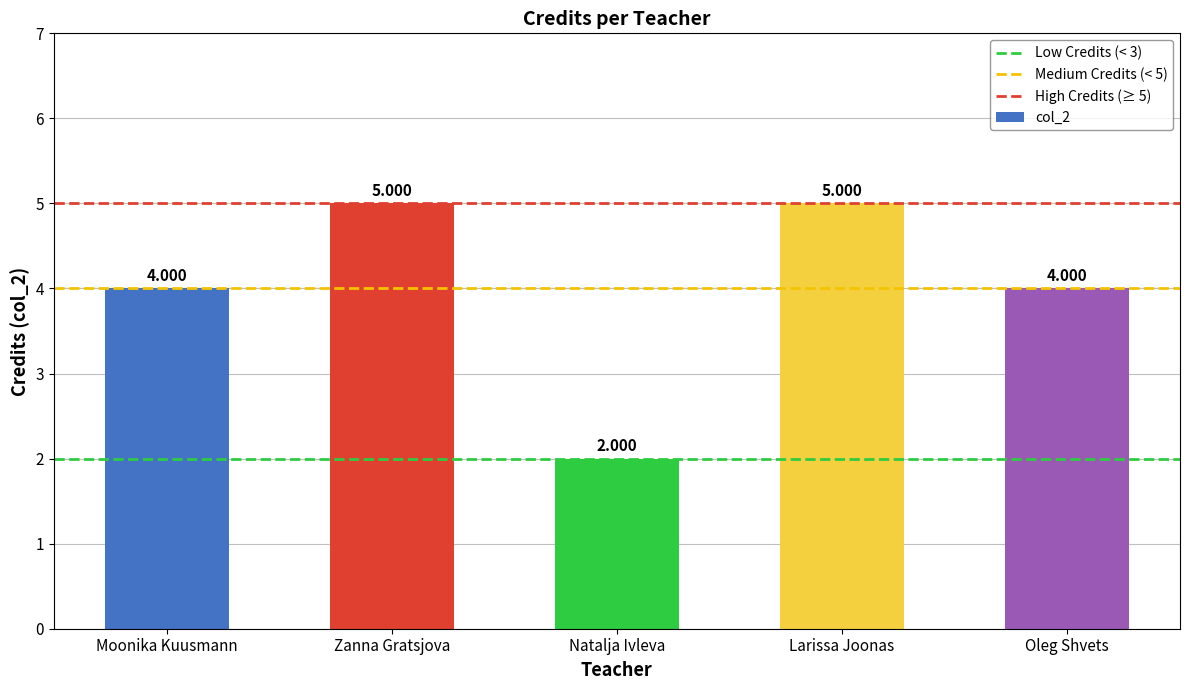

What is the greatest value displayed?

5